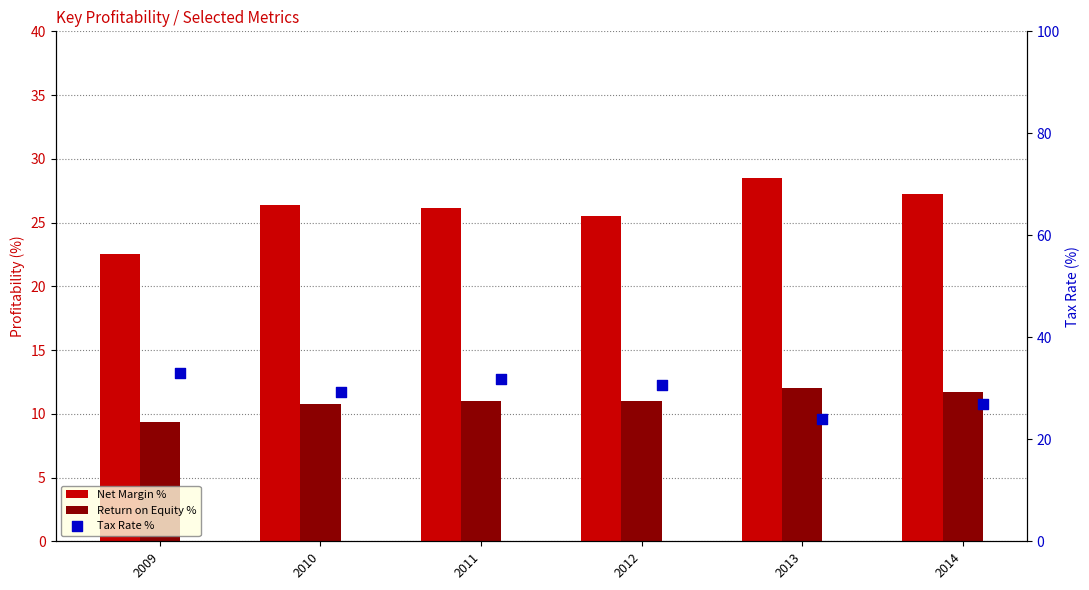

Which series reaches the maximum Y coordinate?

Tax Rate %